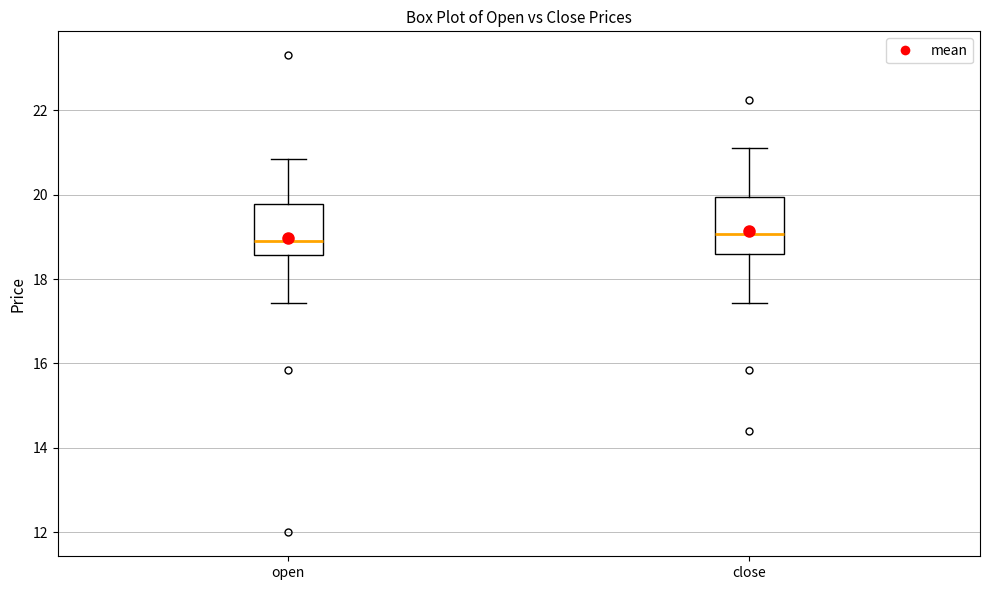

Reading left to right, read every box against the y-axis: the position of its median line, the range the box covers, and the ends of its whiskers. The values are not printed on the chart, so give them approximately, as read against the axis.

open: median 19.0, box 18.6 to 19.8, whiskers 17.4 to 20.8
close: median 19.0, box 18.6 to 20.0, whiskers 17.4 to 21.2